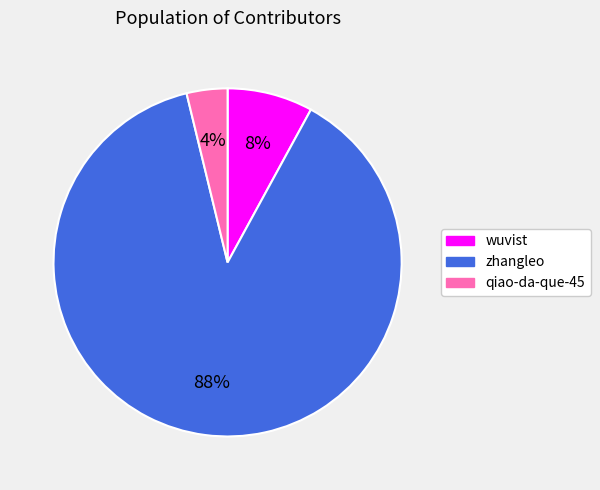

Which category accounts for the majority?

zhangleo